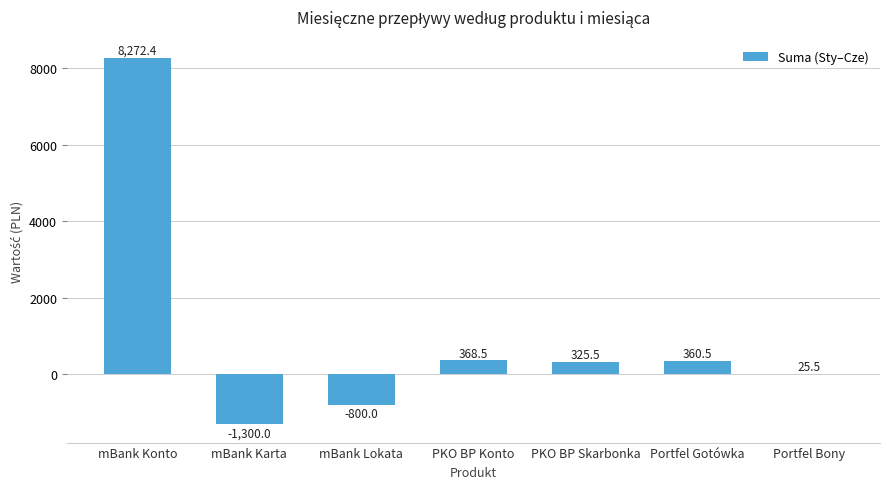

At which label is the value closest to 3486?

PKO BP Konto